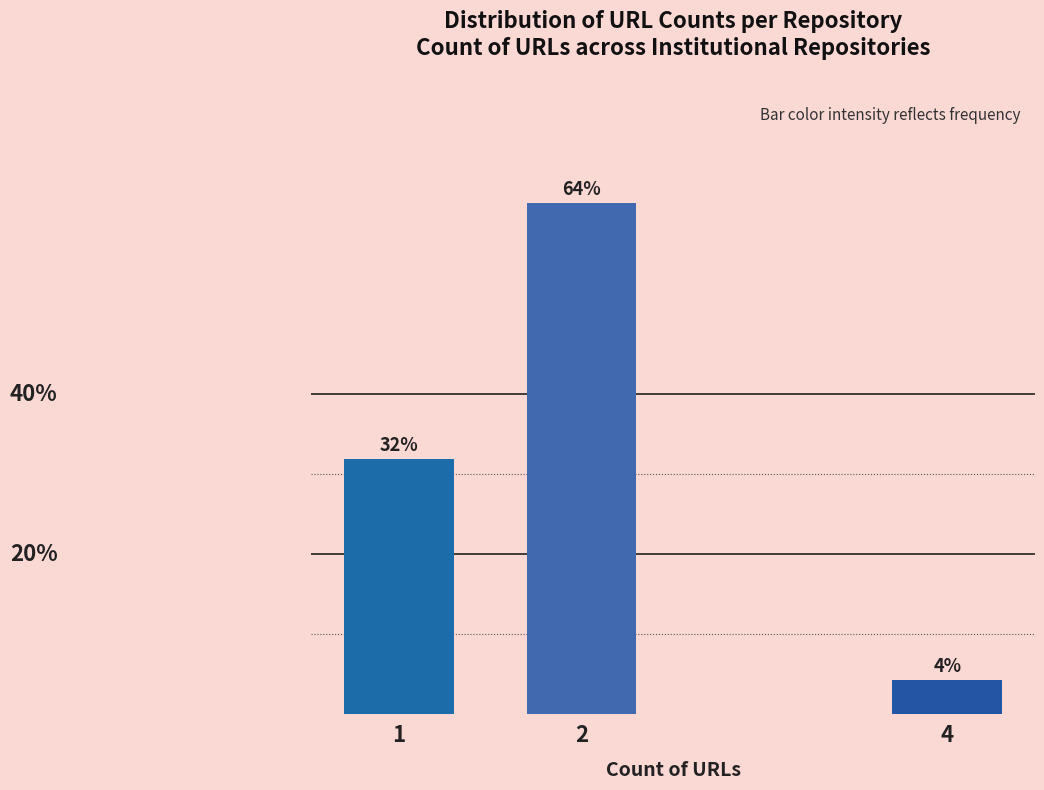

List the labels in order of value, largest first.

2, 1, 4